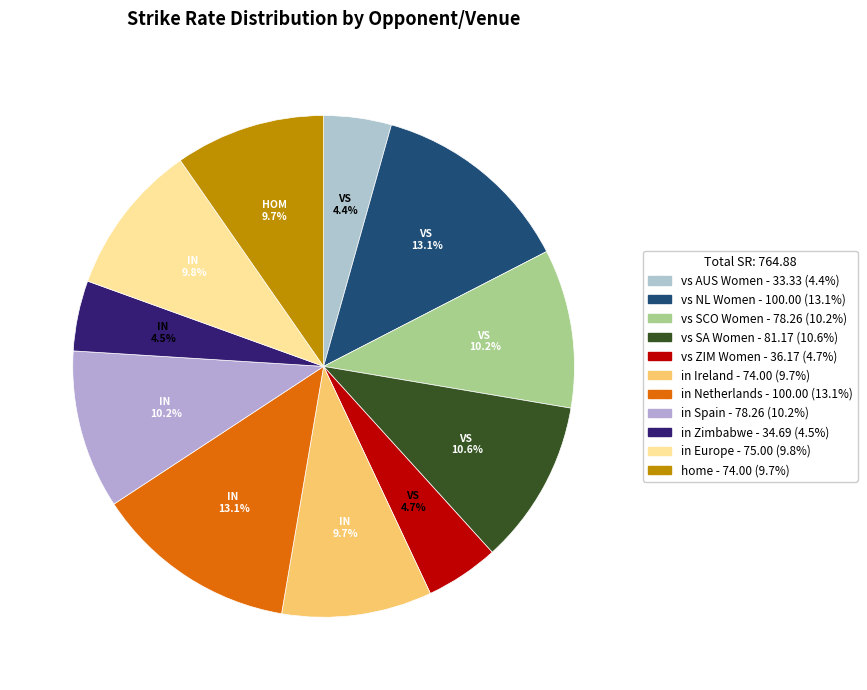

Is there a majority slice in this chart?

No